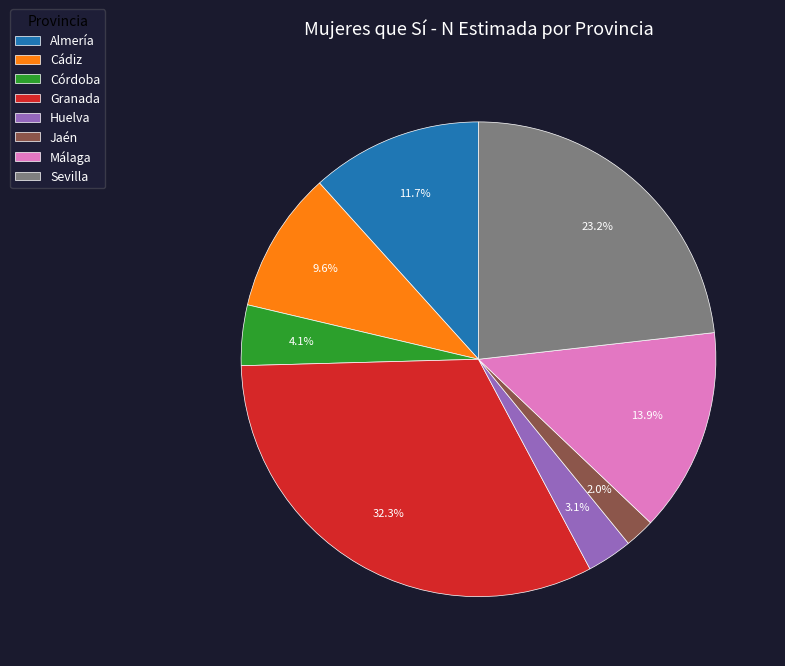

Count the number of slices in the pie.

8